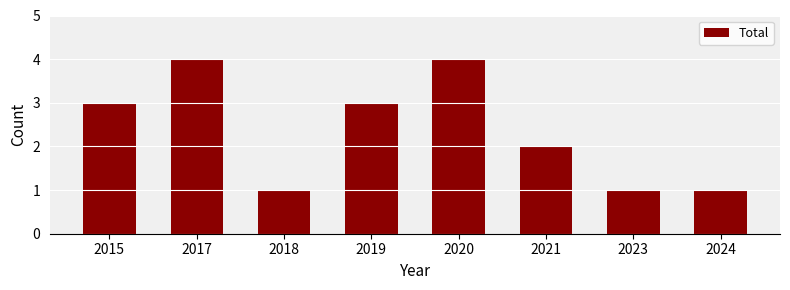

True or false: the data shows 6 at 2017.

False